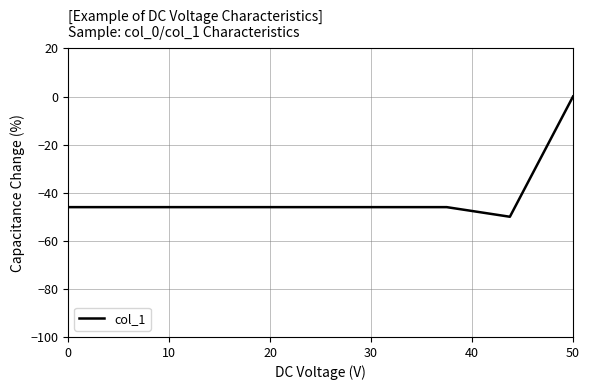

Does the chart have visible grid lines?

Yes